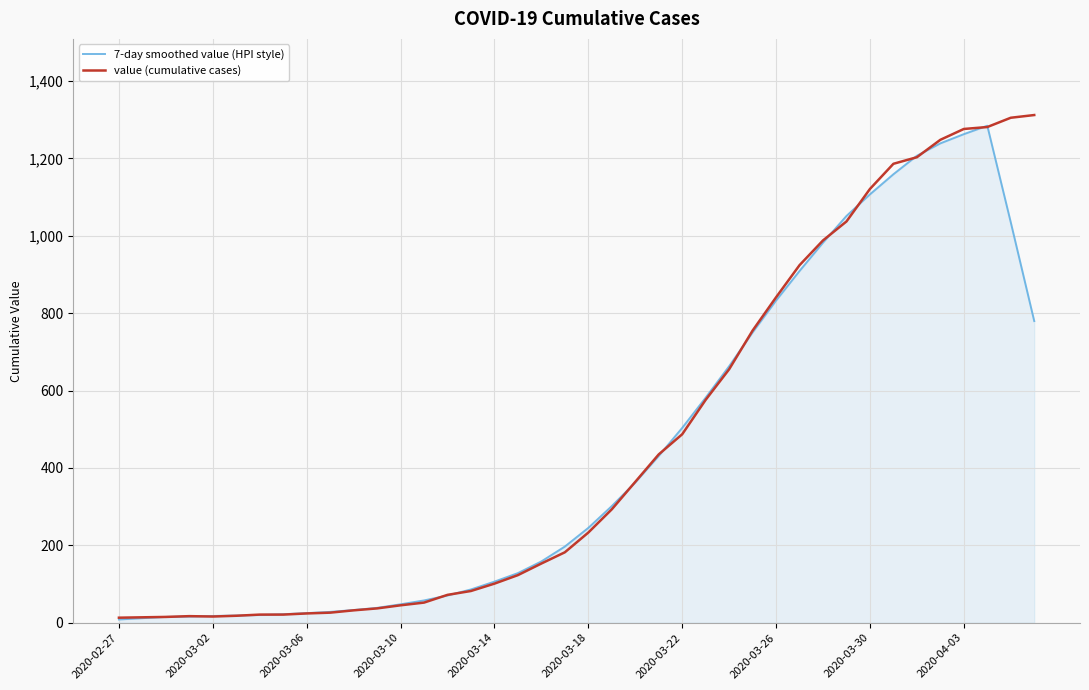

What is the maximum value shown in the chart?

1312.0